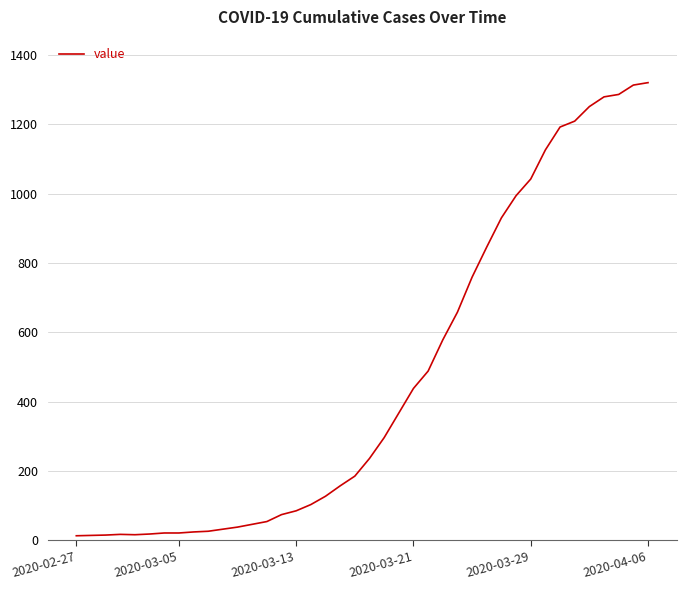

What is the maximum value shown in the chart?

1320